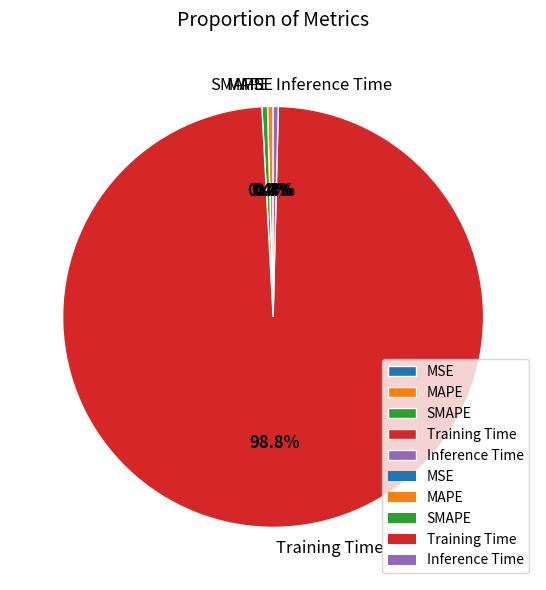

Does Training Time account for over 50% of the chart?

Yes